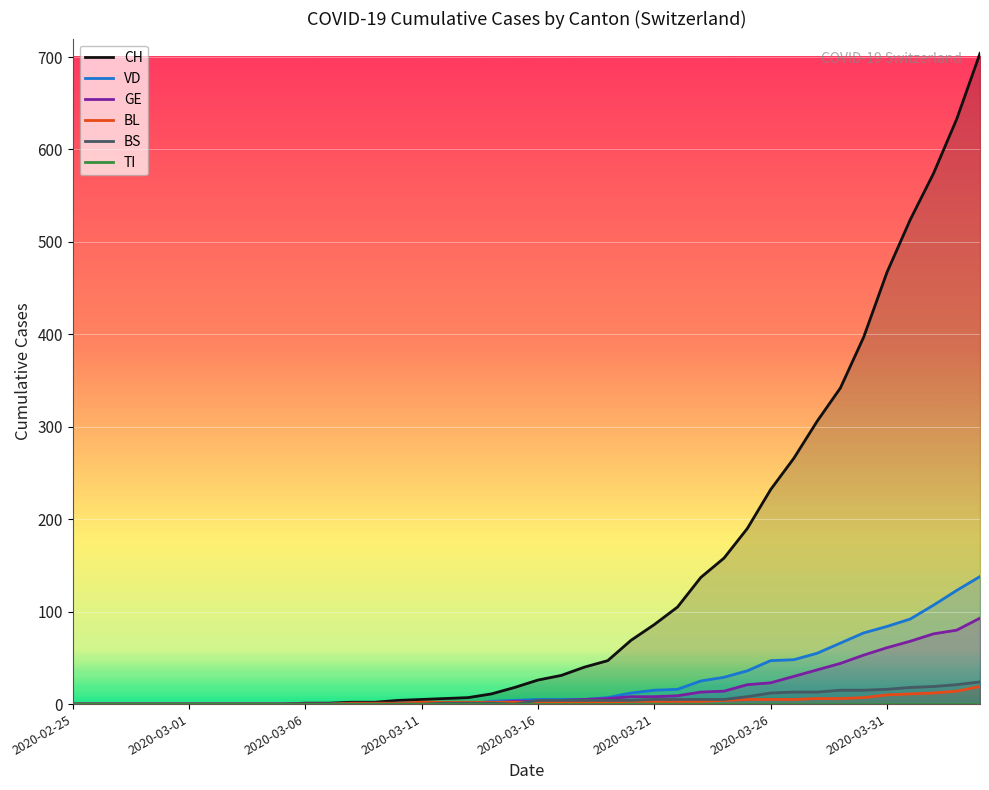

The GE series shows -34 at 2020-03-16. True or false?

False